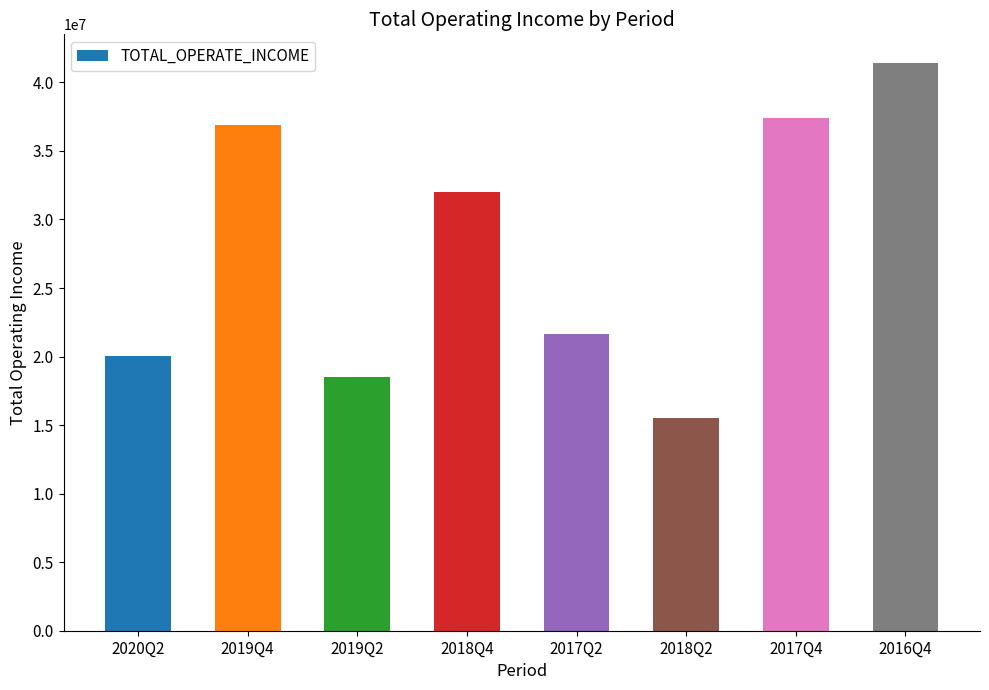

What is the difference between the maximum and minimum values?

25943346.5